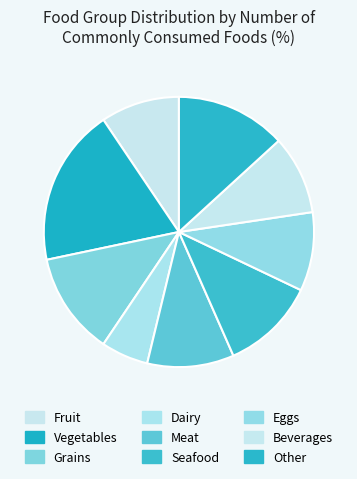

Does any single category account for the majority?

No